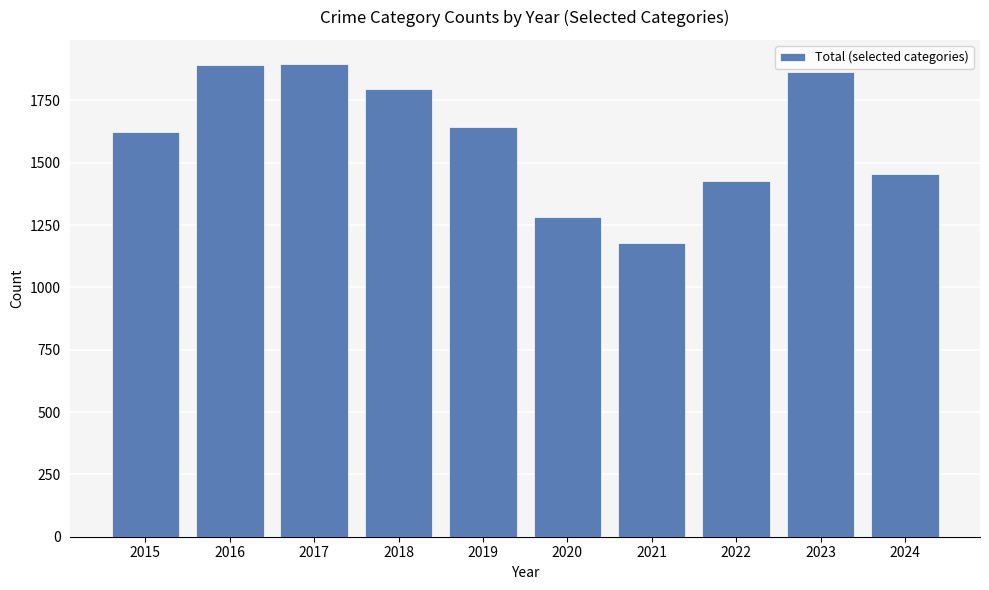

What is the maximum value shown in the chart?

1898